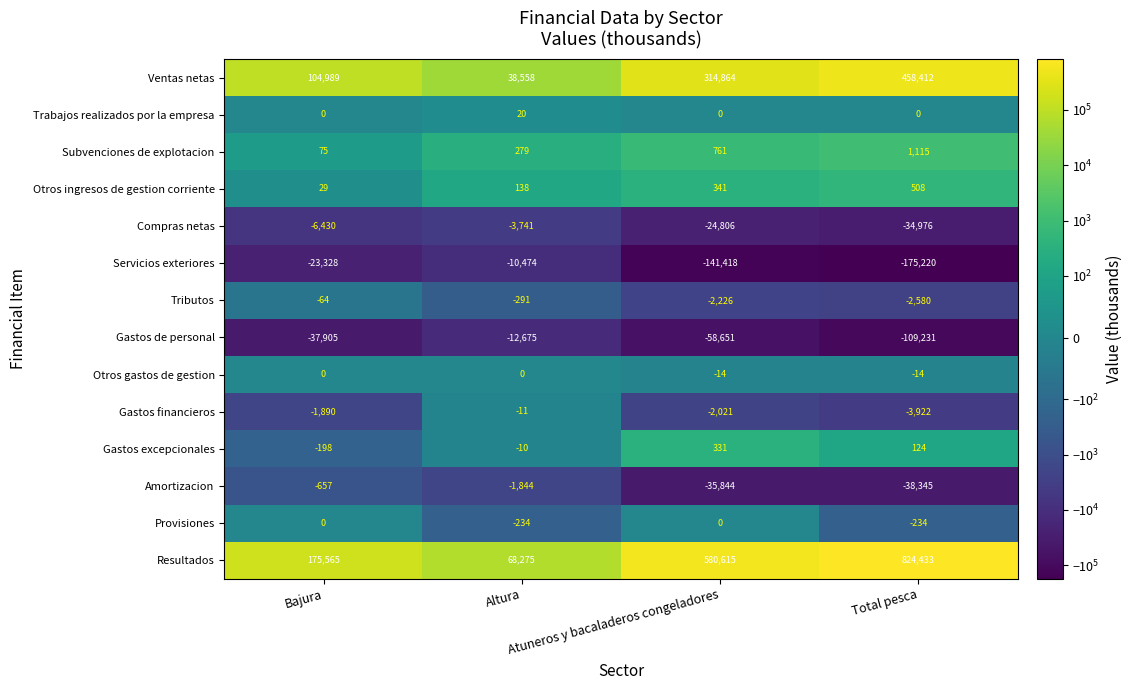

What is the spread (max minus min) of values at Bajura?

213470